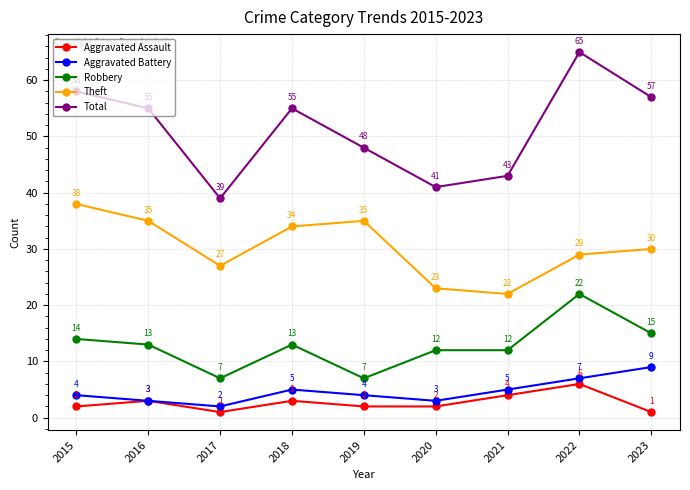

Which series has the largest range (max minus min)?

Total